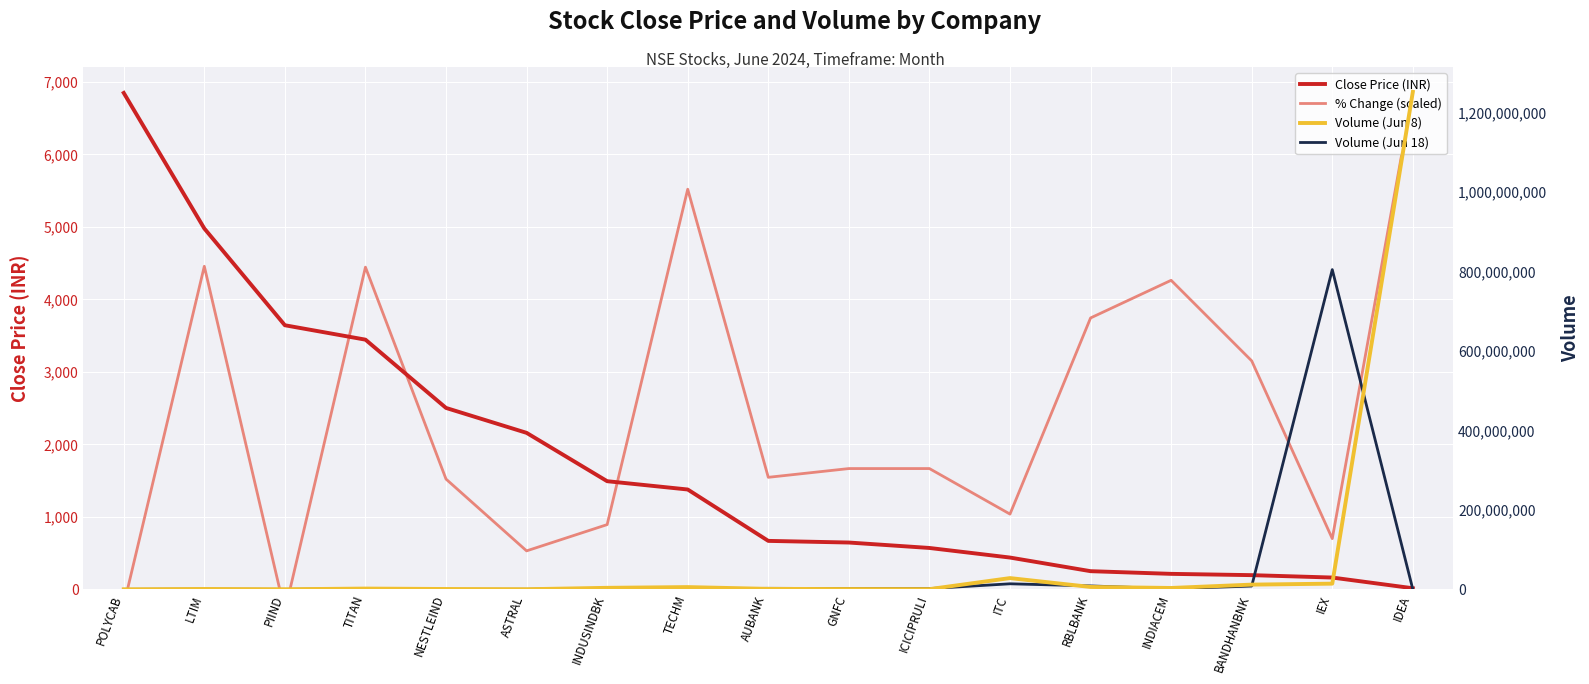

Read the % Change (scaled) value at IEX.

700.3